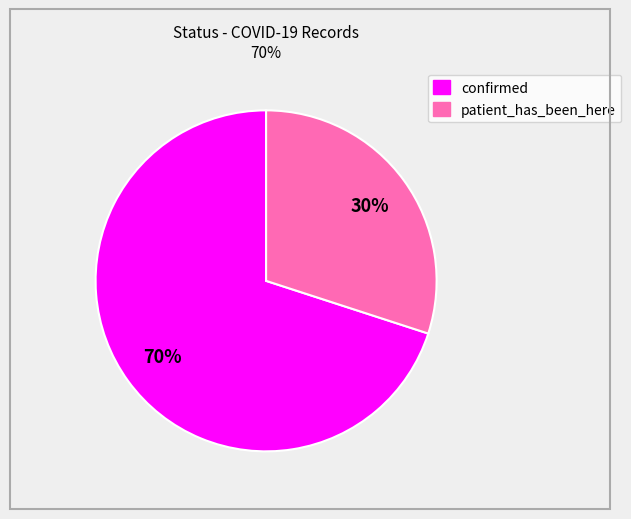

Count the number of slices in the pie.

2